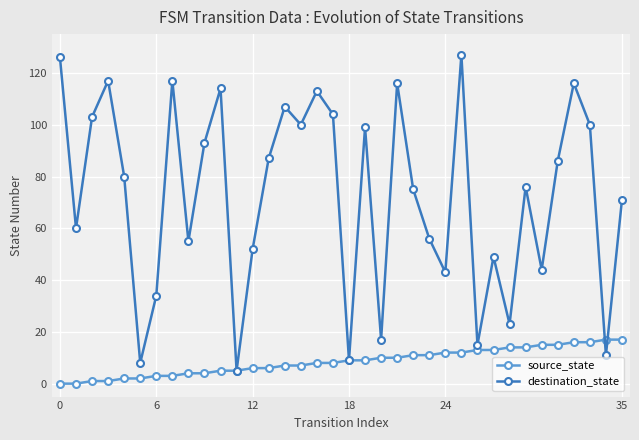

Which series has the largest total across all categories?

destination_state